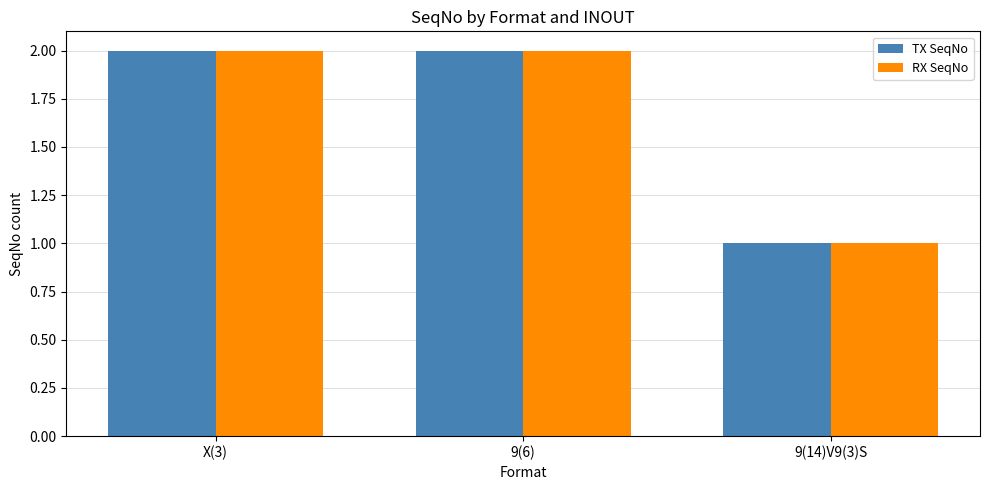

Which category has the lowest value across all series?

9(14)V9(3)S